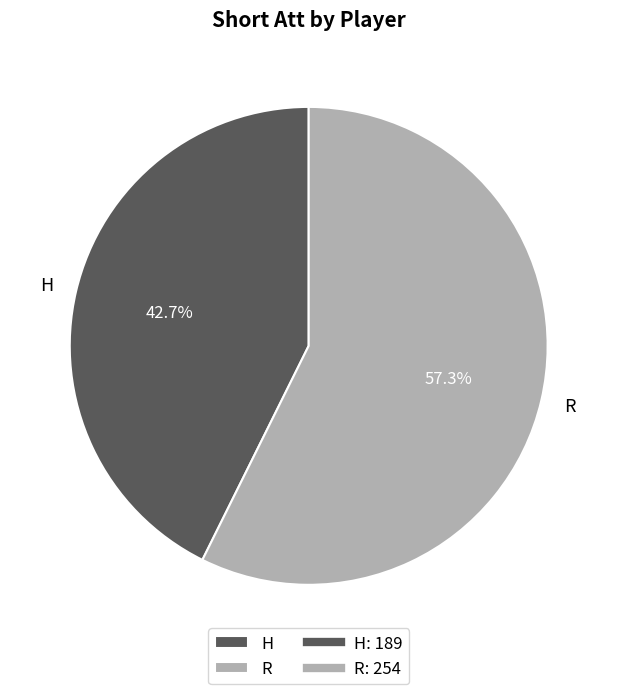

Rank the categories by value from lowest to highest.

H, R